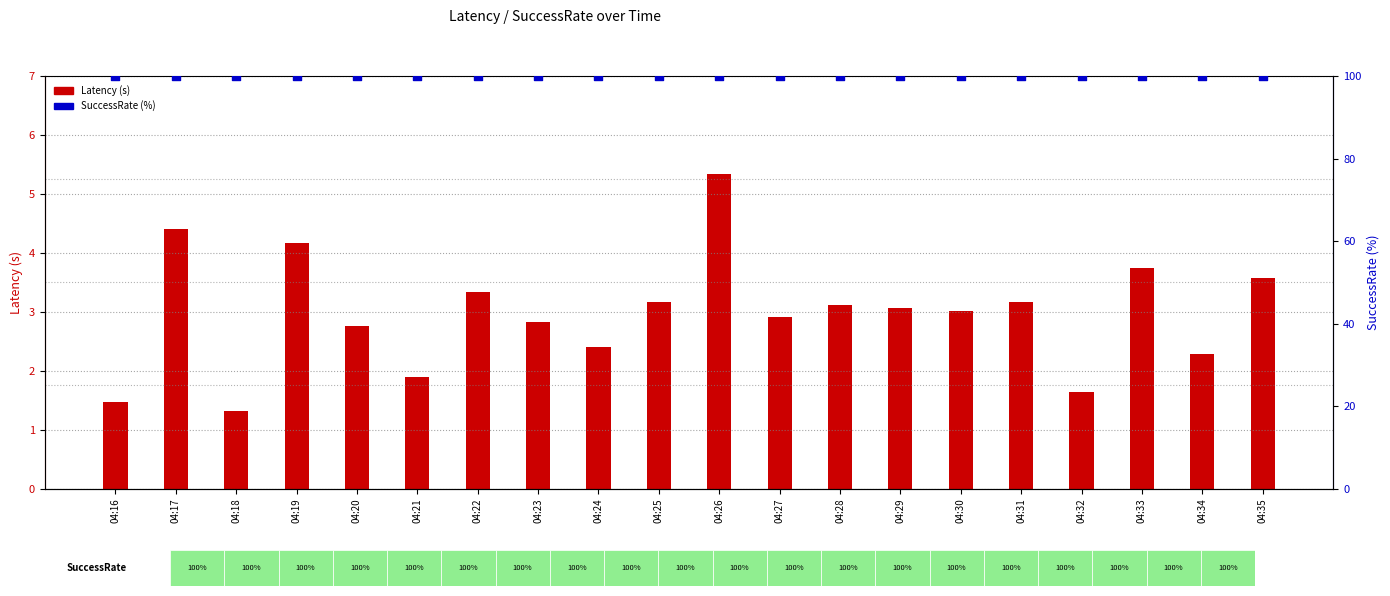

Which series has the largest total across all categories?

SuccessRate